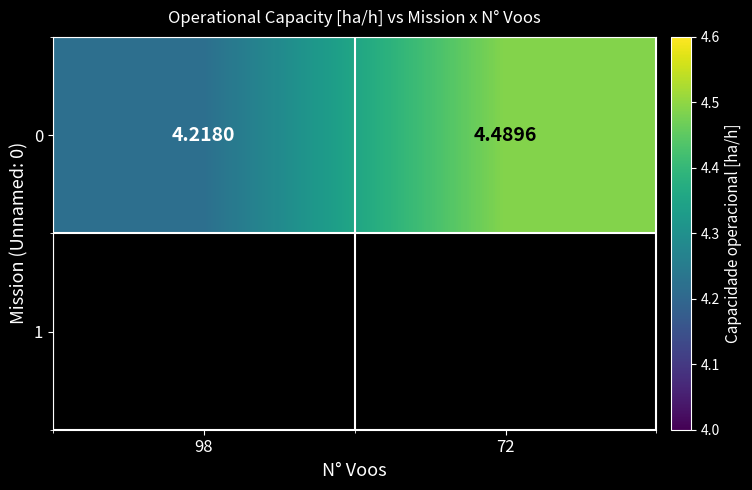

Reading left to right, extract all data points from this chart.

4.2	4.5